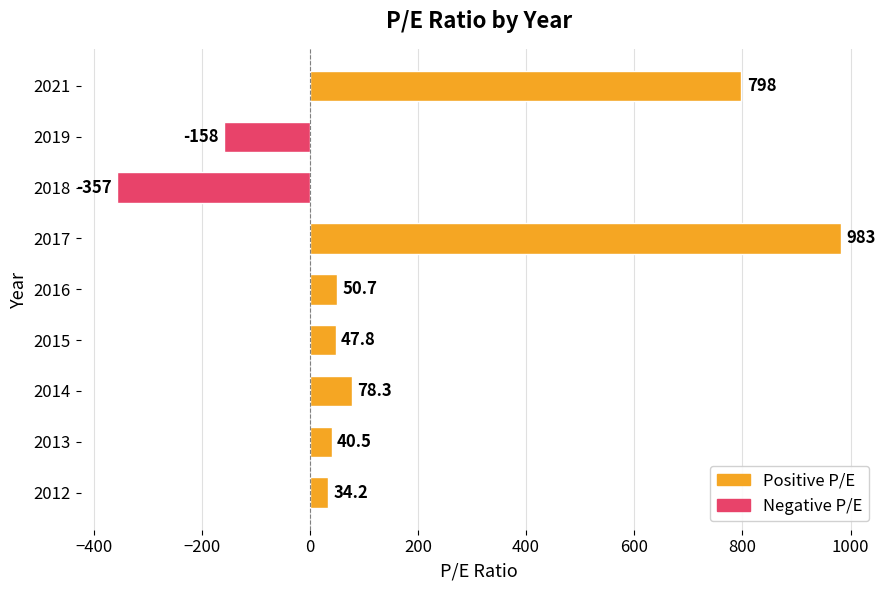

Count the number of data series in this chart.

1